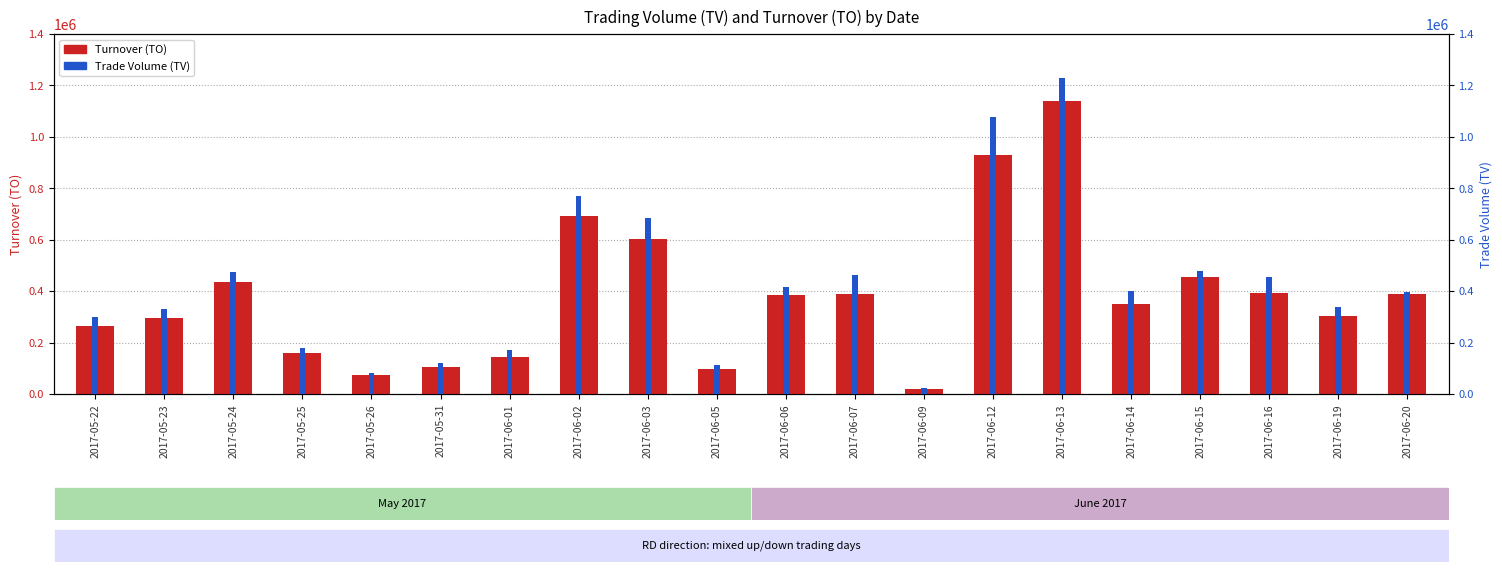

What is the average value of the TO (Turnover) series?

381110